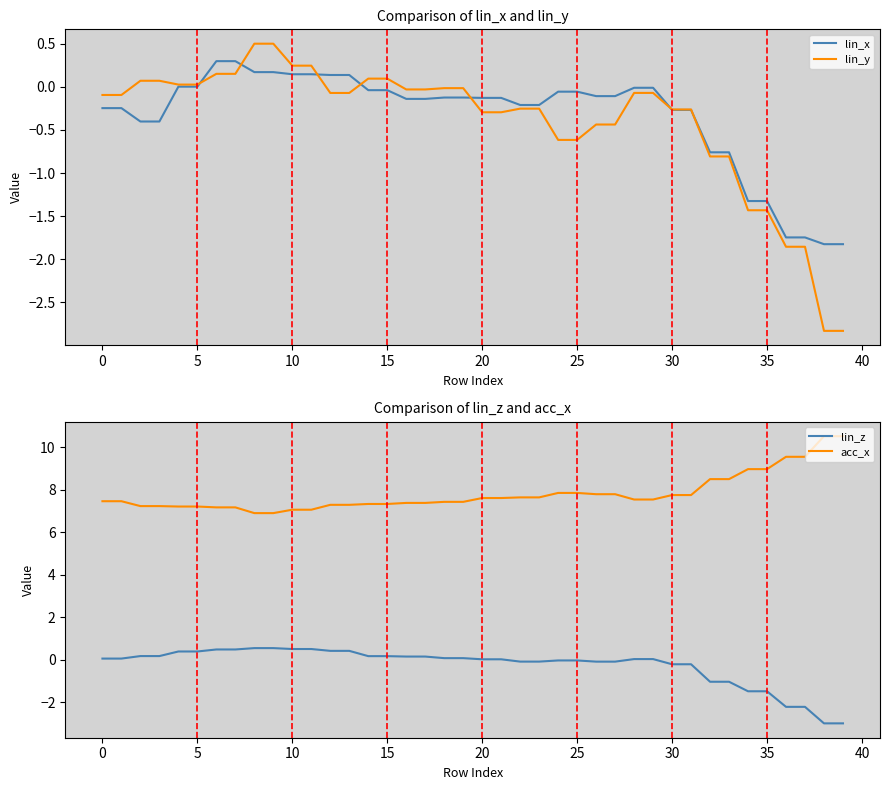

True or false: lin_x has a value of -2.4 at 35.

False